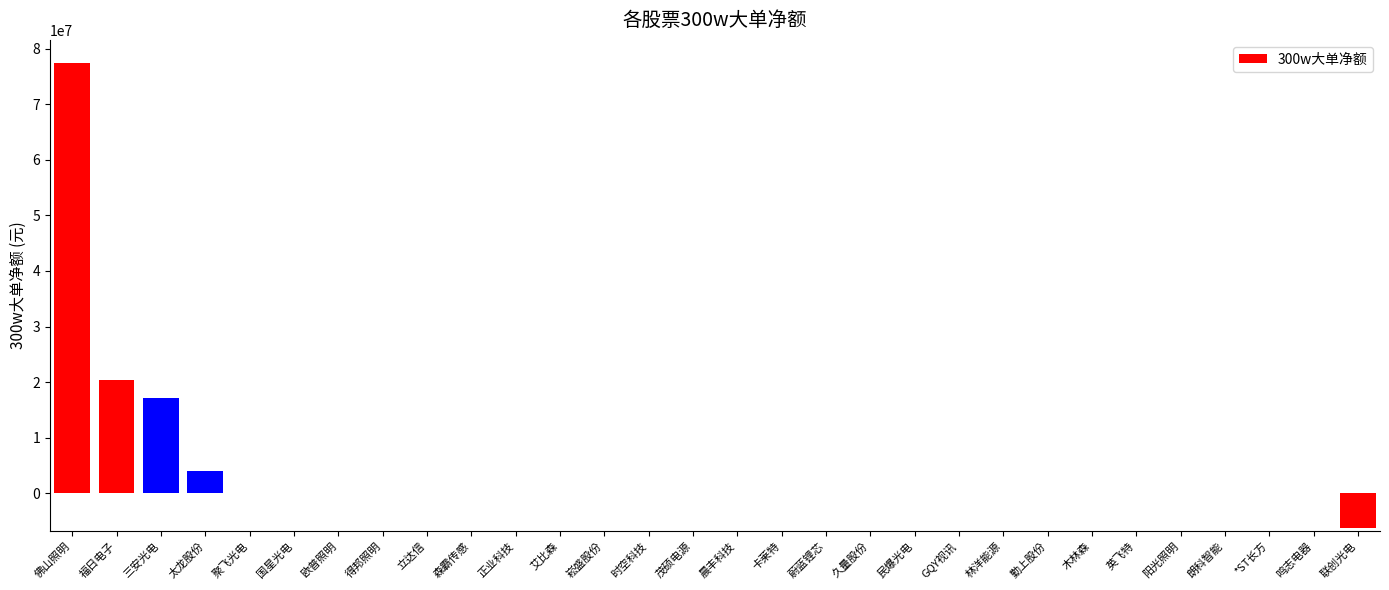

What is the greatest value displayed?

77376423